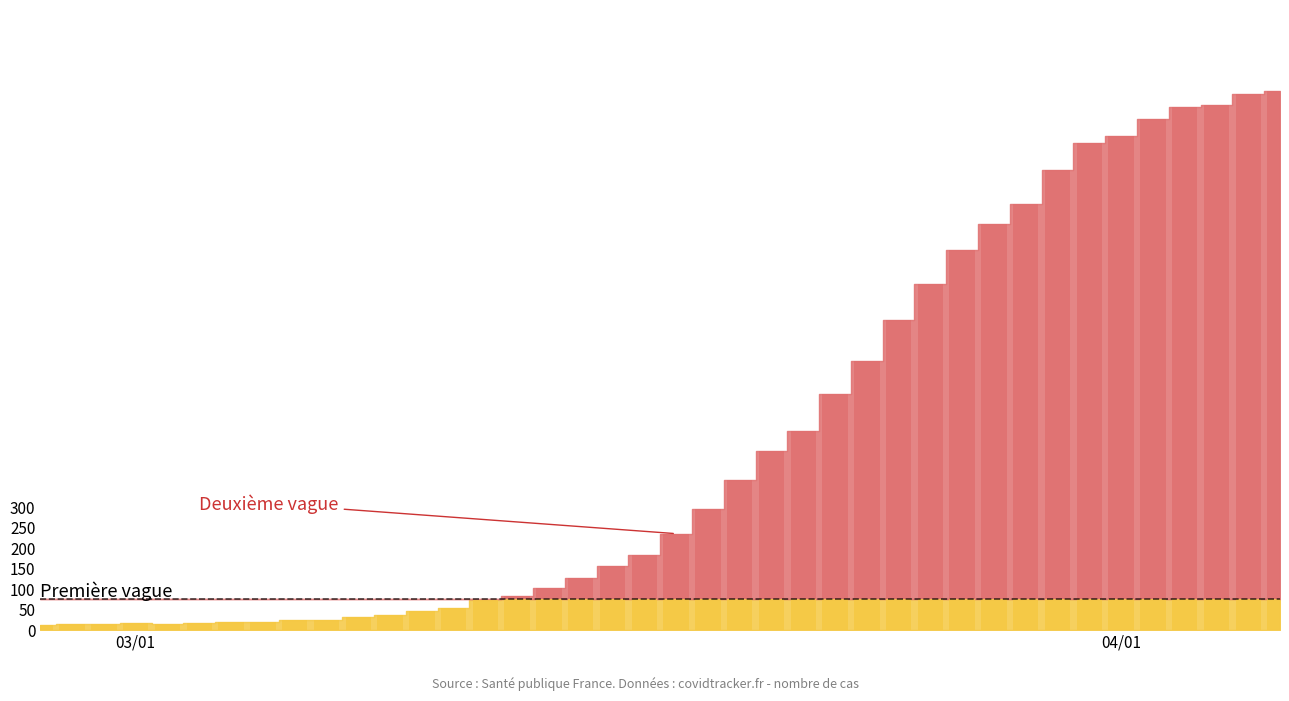

At which label is the value closest to 622?

2020-03-24